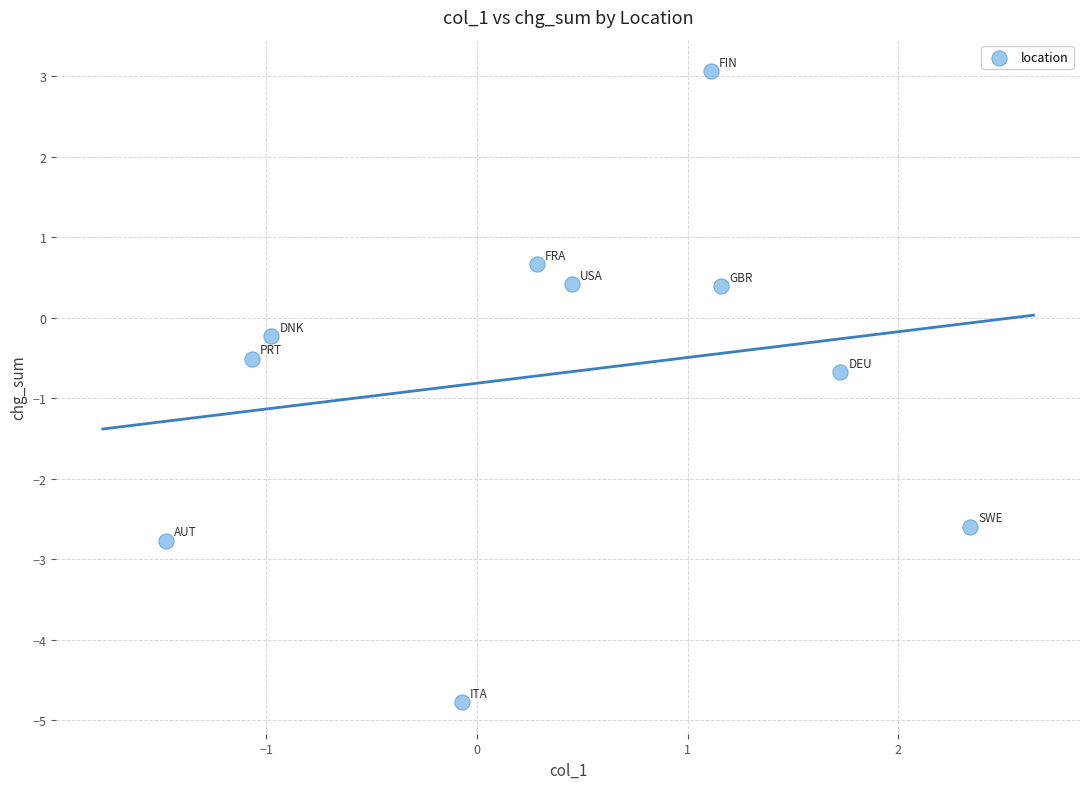

What is the range of Y values (max minus min)?

7.8